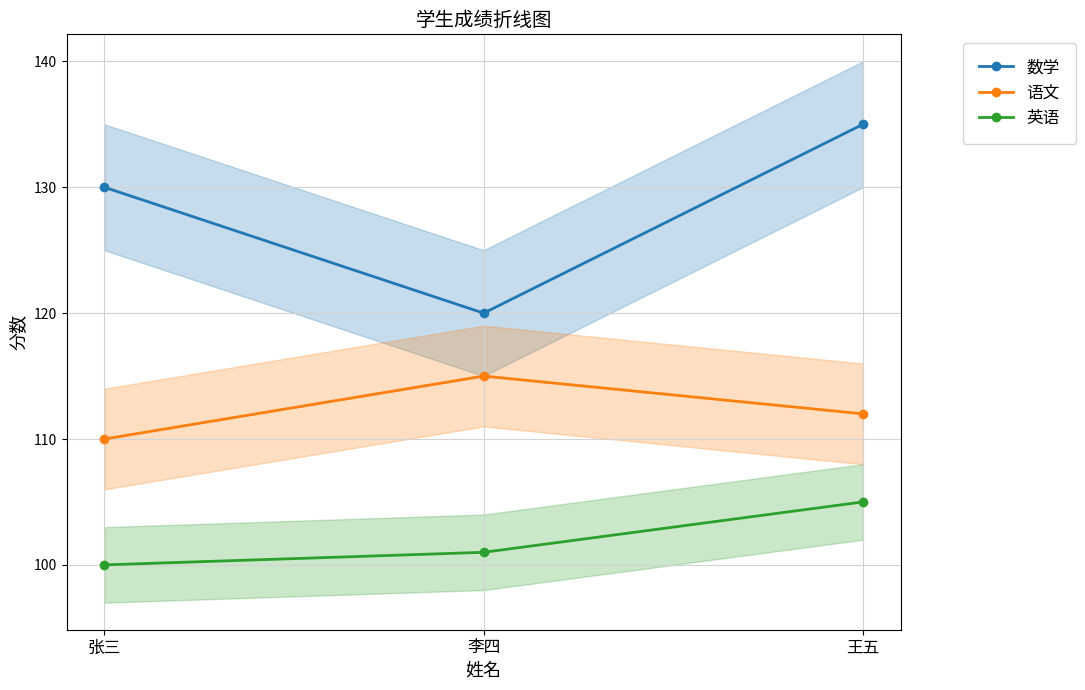

Which label corresponds to the smallest value in the chart?

张三